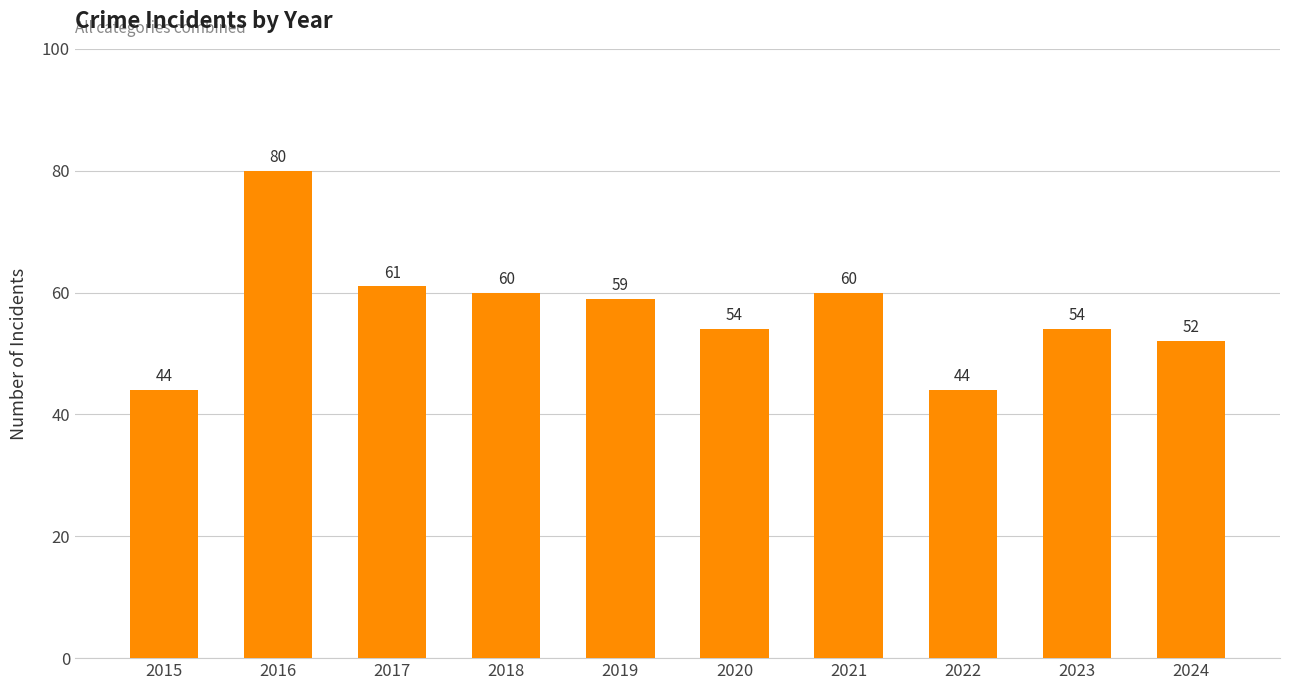

Which category has the highest value across all series?

2016